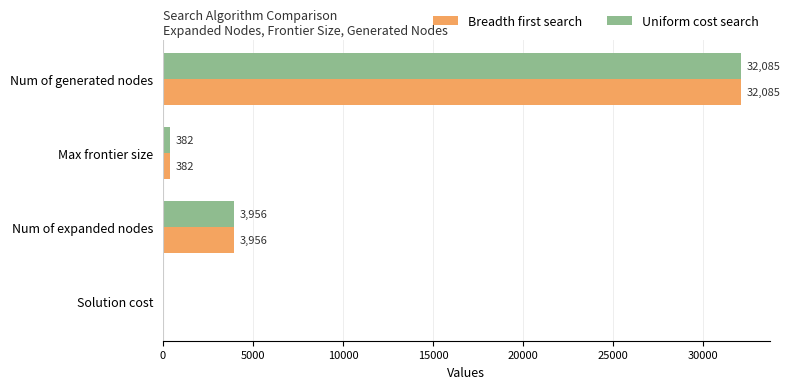

At which category is the sum across all series the highest?

Num of generated nodes